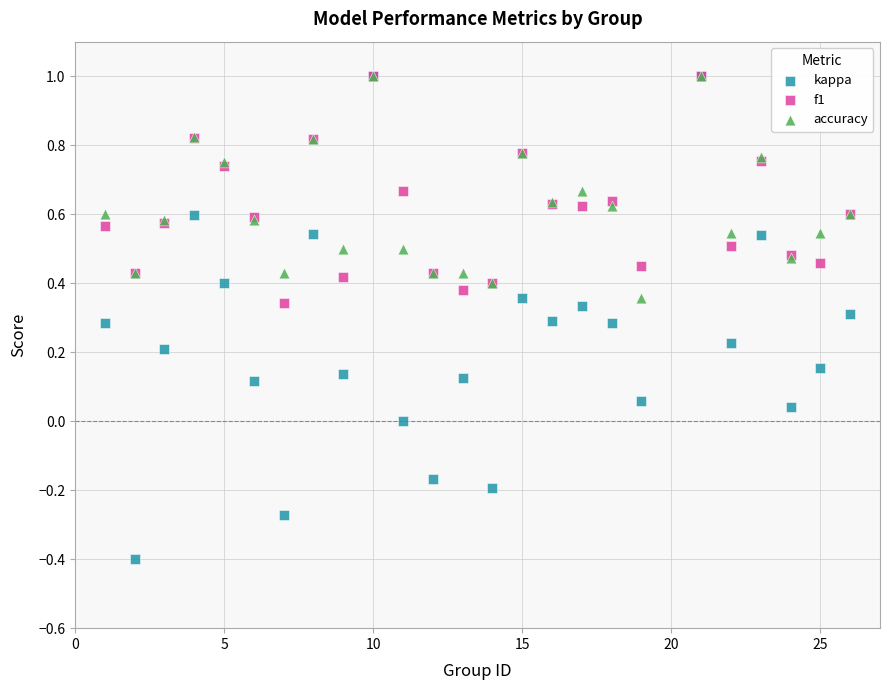

What are all the series names shown in the legend?

kappa, f1, accuracy